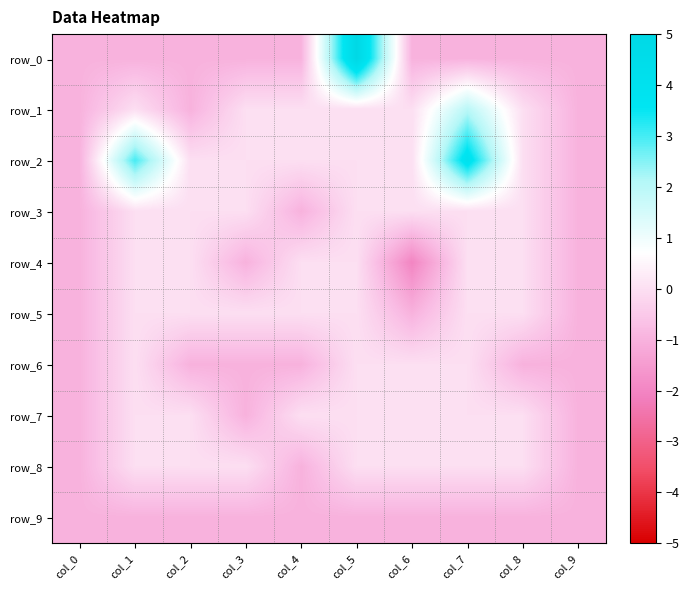

The row_5 series shows 0 at col_1. True or false?

True